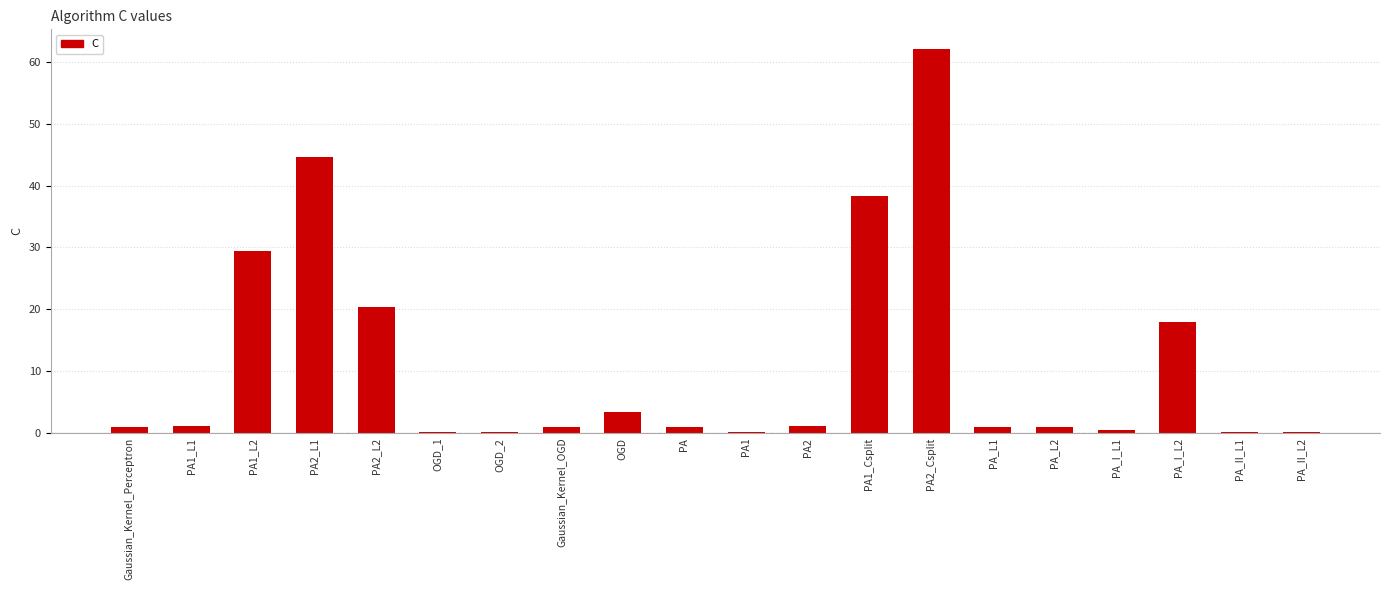

Between PA1_L2 and PA2, which is larger?

PA1_L2